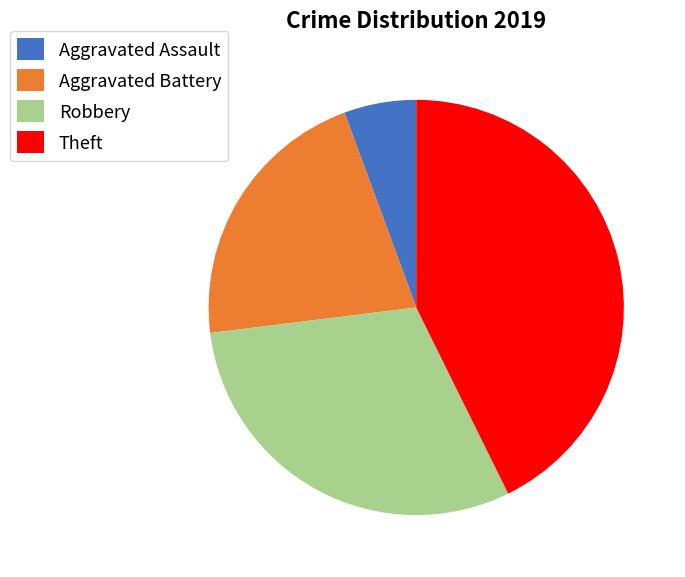

What is the ratio of the value at Aggravated Battery to the value at Aggravated Assault?

3.8